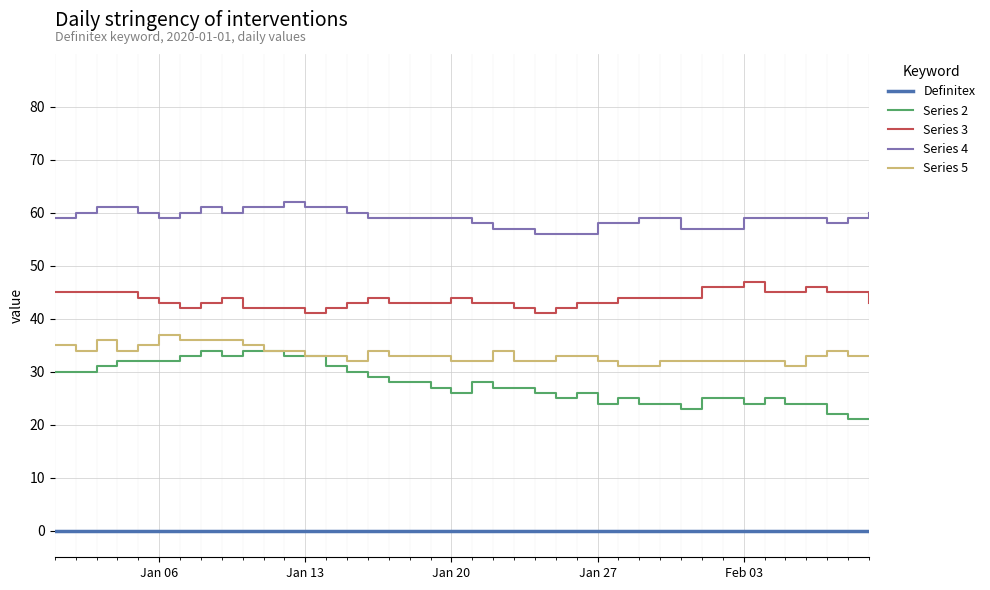

How many series are shown in this chart?

5